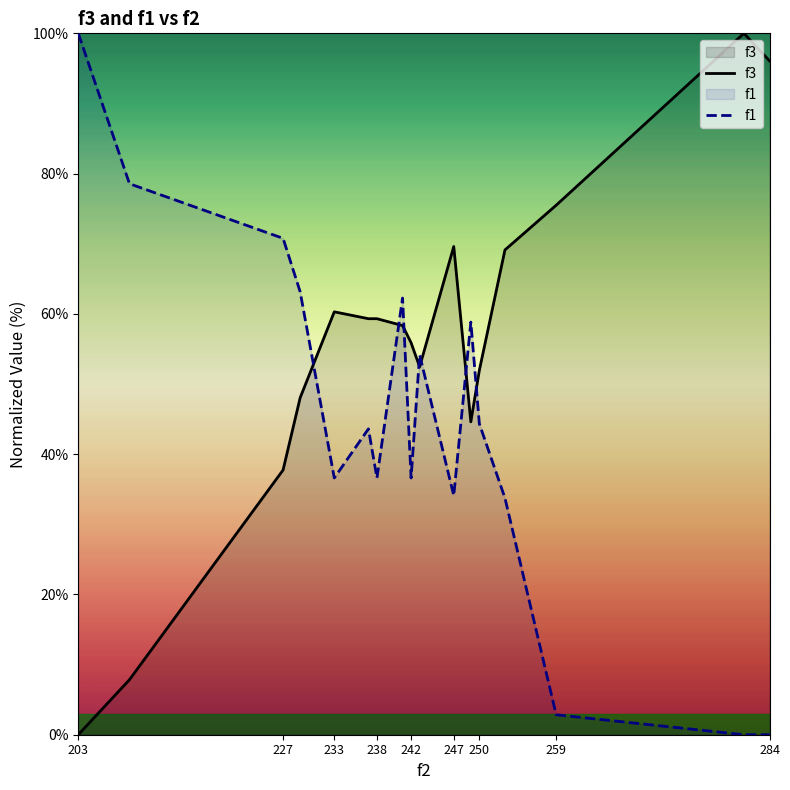

Reading left to right, list all the values displayed in this chart.

f3: 0.0	7.8	37.7	48.0	60.3	59.3	59.3	58.3	55.9	52.5	69.6	44.6	52.0	69.1	75.5	100.0	96.1
f1: 100.0	78.6	70.8	63.2	36.6	43.6	36.6	62.3	36.6	54.2	34.1	58.8	44.3	33.7	2.8	0.0	0.0